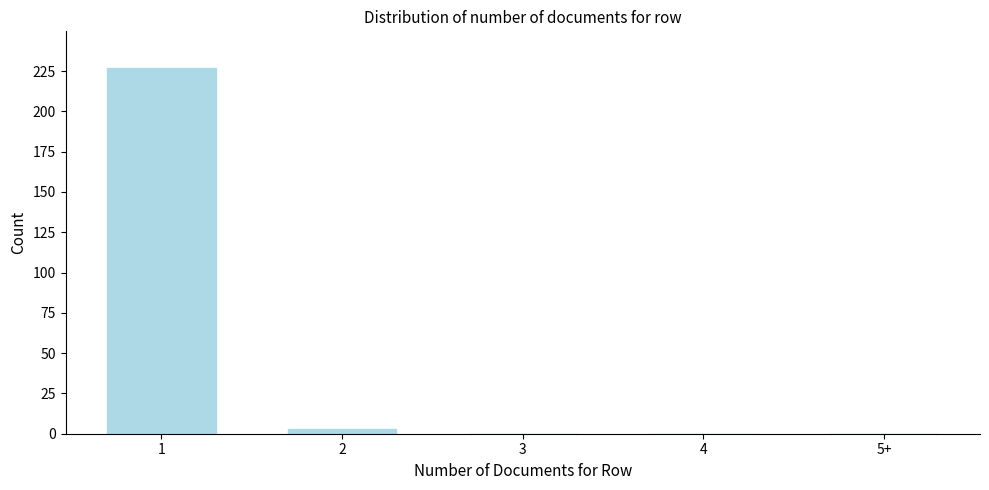

Reading left to right, what are all the values shown in this chart?

1=227	2=3	3=0	4=0	5+=0